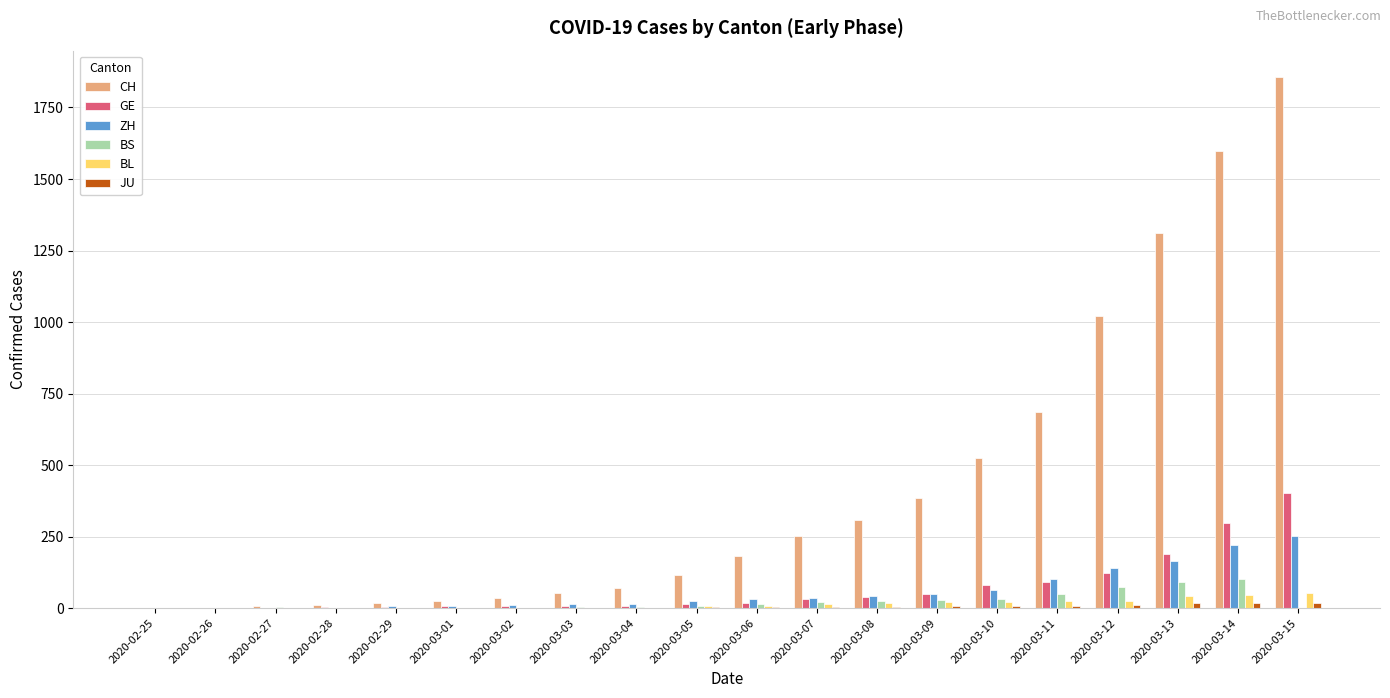

How many groups of bars are there?

20